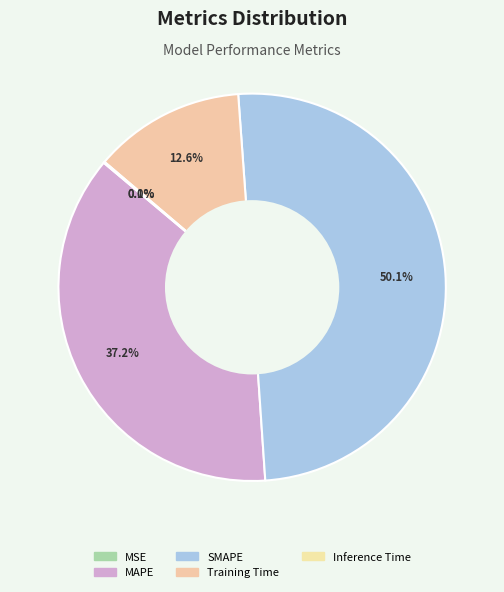

Which slice is the smallest?

MSE